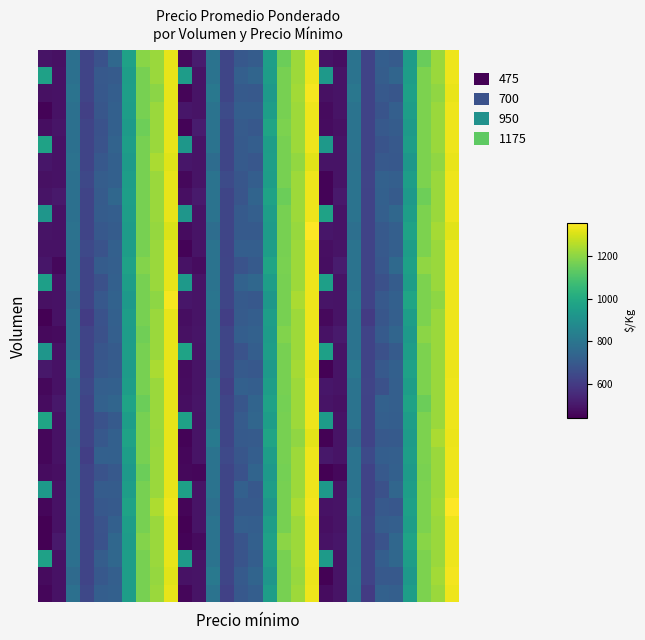

Reading right to left, what are all the values shown in this chart?

row_0: 29=1330.4	28=1218.9	27=1147.6	26=948.0	25=706.7	24=716.7	23=626.7	22=793.1	21=479.3	20=490.5	19=1330.9	18=1221.6	17=1148.8	16=953.3	15=708.6	14=696.6	13=633.8	12=789.8	11=513.6	10=467.2	9=1320.3	8=1219.0	7=1192.2	6=965.7	5=753.5	4=675.7	3=629.9	2=781.1	1=484.3	0=491.4
row_1: 29=1330.4	28=1218.9	27=1173.7	26=952.9	25=741.8	24=712.3	23=626.7	22=793.1	21=494.2	20=932.0	19=1330.9	18=1221.6	17=1169.3	16=950.3	15=743.3	14=719.9	13=633.8	12=789.8	11=492.1	10=946.2	9=1320.3	8=1219.0	7=1168.3	6=951.9	5=706.4	4=698.2	3=629.9	2=781.1	1=489.6	0=964.7
row_2: 29=1325.1	28=1204.7	27=1173.7	26=963.3	25=687.9	24=700.8	23=626.7	22=806.3	21=494.2	20=484.9	19=1342.0	18=1228.4	17=1169.3	16=937.6	15=699.4	14=701.3	13=633.8	12=808.7	11=492.1	10=457.9	9=1321.2	8=1196.8	7=1168.3	6=953.6	5=715.7	4=693.9	3=629.9	2=791.4	1=489.6	0=485.1
row_3: 29=1330.4	28=1218.9	27=1173.7	26=952.9	25=719.8	24=680.6	23=629.8	22=793.1	21=494.2	20=472.3	19=1330.9	18=1221.6	17=1169.3	16=950.3	15=717.3	14=716.7	13=653.2	12=789.8	11=492.1	10=499.5	9=1320.3	8=1219.0	7=1168.3	6=951.9	5=722.5	4=688.1	3=617.9	2=781.1	1=489.6	0=454.1
row_4: 29=1330.4	28=1218.9	27=1176.2	26=939.9	25=711.0	24=698.4	23=626.7	22=793.1	21=487.4	20=474.2	19=1330.9	18=1221.6	17=1173.9	16=977.5	15=696.4	14=705.5	13=633.8	12=789.8	11=513.5	10=455.2	9=1320.3	8=1219.0	7=1153.7	6=939.8	5=724.6	4=672.5	3=629.9	2=781.1	1=497.0	0=480.0
row_5: 29=1330.4	28=1218.9	27=1173.7	26=952.9	25=697.7	24=679.9	23=626.7	22=793.1	21=494.2	20=937.5	19=1330.9	18=1221.6	17=1169.3	16=950.3	15=717.3	14=703.3	13=633.8	12=789.8	11=492.1	10=926.5	9=1320.3	8=1219.0	7=1168.3	6=951.9	5=735.3	4=676.5	3=629.9	2=781.1	1=489.6	0=969.6
row_6: 29=1325.4	28=1202.3	27=1173.7	26=927.9	25=696.3	24=700.8	23=626.7	22=787.5	21=494.2	20=491.6	19=1313.6	18=1206.8	17=1169.3	16=956.0	15=693.3	14=701.3	13=633.8	12=764.9	11=492.1	10=501.2	9=1310.7	8=1239.8	7=1168.3	6=942.4	5=722.2	4=693.9	3=629.9	2=788.6	1=489.6	0=498.4
row_7: 29=1330.4	28=1218.9	27=1173.7	26=952.9	25=719.8	24=726.0	23=630.8	22=793.1	21=494.2	20=453.4	19=1330.9	18=1221.6	17=1169.3	16=950.3	15=717.3	14=687.2	13=652.3	12=789.8	11=492.1	10=463.1	9=1320.3	8=1219.0	7=1168.3	6=951.9	5=722.5	4=712.9	3=643.2	2=781.1	1=489.6	0=486.7
row_8: 29=1330.4	28=1218.9	27=1154.2	26=937.1	25=704.9	24=725.3	23=626.7	22=793.1	21=507.5	20=453.8	19=1330.9	18=1221.6	17=1151.3	16=969.0	15=739.8	14=684.2	13=633.8	12=789.8	11=510.0	10=484.1	9=1320.3	8=1219.0	7=1169.8	6=956.2	5=747.1	4=706.4	3=629.9	2=781.1	1=505.8	0=494.8
row_9: 29=1330.4	28=1218.9	27=1173.7	26=952.9	25=749.2	24=720.6	23=626.7	22=793.1	21=494.2	20=970.0	19=1330.9	18=1221.6	17=1169.3	16=950.3	15=720.0	14=704.3	13=633.8	12=789.8	11=492.1	10=922.6	9=1320.3	8=1219.0	7=1168.3	6=951.9	5=718.6	4=710.8	3=629.9	2=781.1	1=489.6	0=923.3
row_10: 29=1312.3	28=1233.0	27=1173.7	26=968.3	25=721.7	24=700.8	23=626.7	22=777.2	21=494.2	20=500.0	19=1351.9	18=1212.8	17=1169.3	16=942.8	15=702.1	14=701.3	13=633.8	12=771.5	11=492.1	10=473.7	9=1303.4	8=1211.0	7=1168.3	6=943.1	5=710.3	4=693.9	3=629.9	2=789.7	1=489.6	0=491.7
row_11: 29=1330.4	28=1218.9	27=1173.7	26=952.9	25=719.8	24=698.0	23=629.3	22=793.1	21=494.2	20=482.0	19=1330.9	18=1221.6	17=1169.3	16=950.3	15=717.3	14=717.0	13=630.6	12=789.8	11=492.1	10=453.2	9=1320.3	8=1219.0	7=1168.3	6=951.9	5=722.5	4=677.9	3=646.6	2=781.1	1=489.6	0=489.1
row_12: 29=1330.4	28=1218.9	27=1202.1	26=963.1	25=754.2	24=692.6	23=626.7	22=793.1	21=514.2	20=478.2	19=1330.9	18=1221.6	17=1171.3	16=976.2	15=703.9	14=679.5	13=633.8	12=789.8	11=474.2	10=490.8	9=1320.3	8=1219.0	7=1185.3	6=966.5	5=720.1	4=709.5	3=629.9	2=781.1	1=465.2	0=500.9
row_13: 29=1330.4	28=1218.9	27=1173.7	26=952.9	25=709.4	24=671.7	23=626.7	22=793.1	21=494.2	20=959.9	19=1330.9	18=1221.6	17=1169.3	16=950.3	15=747.8	14=729.8	13=633.8	12=789.8	11=492.1	10=938.1	9=1320.3	8=1219.0	7=1168.3	6=951.9	5=722.3	4=670.7	3=629.9	2=781.1	1=489.6	0=958.2
row_14: 29=1332.0	28=1198.3	27=1173.7	26=978.8	25=725.1	24=700.8	23=626.7	22=801.6	21=494.2	20=496.1	19=1332.8	18=1239.7	17=1169.3	16=927.5	15=694.6	14=701.3	13=633.8	12=799.4	11=492.1	10=500.7	9=1343.1	8=1198.4	7=1168.3	6=934.3	5=730.6	4=693.9	3=629.9	2=757.8	1=489.6	0=484.4
row_15: 29=1330.4	28=1218.9	27=1173.7	26=952.9	25=719.8	24=686.7	23=603.0	22=793.1	21=494.2	20=469.2	19=1330.9	18=1221.6	17=1169.3	16=950.3	15=717.3	14=704.7	13=613.1	12=789.8	11=492.1	10=479.3	9=1320.3	8=1219.0	7=1168.3	6=951.9	5=722.5	4=675.5	3=605.4	2=781.1	1=489.6	0=447.5
row_16: 29=1330.4	28=1218.9	27=1195.2	26=938.9	25=743.0	24=701.2	23=626.7	22=793.1	21=511.2	20=489.2	19=1330.9	18=1221.6	17=1182.6	16=945.9	15=727.9	14=717.2	13=633.8	12=789.8	11=496.9	10=487.1	9=1320.3	8=1219.0	7=1158.5	6=948.4	5=720.1	4=672.2	3=629.9	2=781.1	1=471.1	0=469.5
row_17: 29=1330.4	28=1218.9	27=1173.7	26=952.9	25=707.5	24=670.6	23=626.7	22=793.1	21=494.2	20=961.3	19=1330.9	18=1221.6	17=1169.3	16=950.3	15=716.9	14=677.2	13=633.8	12=789.8	11=492.1	10=971.4	9=1320.3	8=1219.0	7=1168.3	6=951.9	5=705.4	4=690.0	3=629.9	2=781.1	1=489.6	0=924.3
row_18: 29=1327.4	28=1217.0	27=1173.7	26=965.8	25=722.7	24=700.8	23=626.7	22=808.1	21=494.2	20=450.0	19=1324.6	18=1230.2	17=1169.3	16=937.5	15=696.5	14=701.3	13=633.8	12=768.4	11=492.1	10=473.2	9=1321.0	8=1240.3	7=1168.3	6=943.6	5=709.4	4=693.9	3=629.9	2=807.8	1=489.6	0=504.3
row_19: 29=1330.4	28=1218.9	27=1173.7	26=952.9	25=719.8	24=670.4	23=630.9	22=793.1	21=494.2	20=500.6	19=1330.9	18=1221.6	17=1169.3	16=950.3	15=717.3	14=725.0	13=618.9	12=789.8	11=492.1	10=474.9	9=1320.3	8=1219.0	7=1168.3	6=951.9	5=722.5	4=721.1	3=641.1	2=781.1	1=489.6	0=465.3
row_20: 29=1330.4	28=1218.9	27=1150.1	26=967.6	25=719.7	24=728.7	23=626.7	22=793.1	21=487.4	20=491.6	19=1330.9	18=1221.6	17=1165.8	16=965.0	15=739.0	14=687.3	13=633.8	12=789.8	11=497.2	10=478.2	9=1320.3	8=1219.0	7=1151.8	6=972.0	5=741.9	4=727.8	3=629.9	2=781.1	1=503.7	0=473.7
row_21: 29=1330.4	28=1218.9	27=1173.7	26=952.9	25=715.9	24=721.2	23=626.7	22=793.1	21=494.2	20=944.1	19=1330.9	18=1221.6	17=1169.3	16=950.3	15=746.5	14=707.3	13=633.8	12=789.8	11=492.1	10=964.4	9=1320.3	8=1219.0	7=1168.3	6=951.9	5=701.6	4=672.9	3=629.9	2=781.1	1=489.6	0=975.5
row_22: 29=1327.5	28=1240.1	27=1173.7	26=945.2	25=703.1	24=700.8	23=626.7	22=758.6	21=494.2	20=449.0	19=1316.9	18=1203.1	17=1169.3	16=974.9	15=706.0	14=701.3	13=633.8	12=817.4	11=492.1	10=453.2	9=1319.5	8=1212.8	7=1168.3	6=968.4	5=725.6	4=693.9	3=629.9	2=768.8	1=489.6	0=461.5
row_23: 29=1330.4	28=1218.9	27=1173.7	26=952.9	25=719.8	24=717.3	23=649.2	22=793.1	21=494.2	20=504.7	19=1330.9	18=1221.6	17=1169.3	16=950.3	15=717.3	14=687.0	13=647.5	12=789.8	11=492.1	10=459.5	9=1320.3	8=1219.0	7=1168.3	6=951.9	5=722.5	4=724.5	3=614.5	2=781.1	1=489.6	0=462.1
row_24: 29=1330.4	28=1218.9	27=1170.9	26=940.0	25=724.4	24=700.5	23=626.7	22=793.1	21=464.7	20=445.1	19=1330.9	18=1221.6	17=1163.1	16=932.4	15=736.9	14=673.6	13=633.8	12=789.8	11=461.1	10=463.8	9=1320.3	8=1219.0	7=1148.9	6=934.8	5=697.5	4=676.2	3=629.9	2=781.1	1=484.0	0=475.8
row_25: 29=1330.4	28=1218.9	27=1173.7	26=952.9	25=746.2	24=670.3	23=626.7	22=793.1	21=494.2	20=934.5	19=1330.9	18=1221.6	17=1169.3	16=950.3	15=695.6	14=725.1	13=633.8	12=789.8	11=492.1	10=962.7	9=1320.3	8=1219.0	7=1168.3	6=951.9	5=708.7	4=711.0	3=629.9	2=781.1	1=489.6	0=935.6
row_26: 29=1354.5	28=1225.4	27=1173.7	26=961.6	25=691.1	24=700.8	23=626.7	22=810.9	21=494.2	20=489.3	19=1337.5	18=1238.5	17=1169.3	16=921.1	15=703.3	14=701.3	13=633.8	12=776.6	11=492.1	10=458.0	9=1331.0	8=1243.0	7=1168.3	6=968.8	5=704.2	4=693.9	3=629.9	2=784.8	1=489.6	0=460.3
row_27: 29=1330.4	28=1218.9	27=1173.7	26=952.9	25=719.8	24=713.5	23=635.7	22=793.1	21=494.2	20=481.6	19=1330.9	18=1221.6	17=1169.3	16=950.3	15=717.3	14=720.2	13=634.8	12=789.8	11=492.1	10=448.0	9=1320.3	8=1219.0	7=1168.3	6=951.9	5=722.5	4=677.6	3=630.1	2=781.1	1=489.6	0=445.2
row_28: 29=1330.4	28=1218.9	27=1192.9	26=971.9	25=749.2	24=676.3	23=626.7	22=793.1	21=501.9	20=489.5	19=1330.9	18=1221.6	17=1197.7	16=964.0	15=723.2	14=682.7	13=633.8	12=789.8	11=470.0	10=455.7	9=1320.3	8=1219.0	7=1186.0	6=943.7	5=748.4	4=675.6	3=629.9	2=781.1	1=505.8	0=445.7
row_29: 29=1330.4	28=1218.9	27=1173.7	26=952.9	25=747.9	24=715.2	23=626.7	22=793.1	21=494.2	20=940.4	19=1330.9	18=1221.6	17=1169.3	16=950.3	15=717.6	14=681.8	13=633.8	12=789.8	11=492.1	10=944.5	9=1320.3	8=1219.0	7=1168.3	6=951.9	5=748.3	4=713.2	3=629.9	2=781.1	1=489.6	0=964.6
row_30: 29=1339.1	28=1230.1	27=1173.7	26=929.6	25=697.7	24=700.8	23=626.7	22=794.5	21=494.2	20=450.8	19=1328.2	18=1213.3	17=1169.3	16=924.3	15=739.7	14=701.3	13=633.8	12=811.6	11=492.1	10=490.9	9=1312.7	8=1210.1	7=1168.3	6=949.7	5=721.7	4=693.9	3=629.9	2=760.2	1=489.6	0=473.1
row_31: 29=1330.4	28=1218.9	27=1173.7	26=952.9	25=719.8	24=726.4	23=604.7	22=793.1	21=494.2	20=476.9	19=1330.9	18=1221.6	17=1169.3	16=950.3	15=717.3	14=697.0	13=619.8	12=789.8	11=492.1	10=460.9	9=1320.3	8=1219.0	7=1168.3	6=951.9	5=722.5	4=716.3	3=640.6	2=781.1	1=489.6	0=462.8